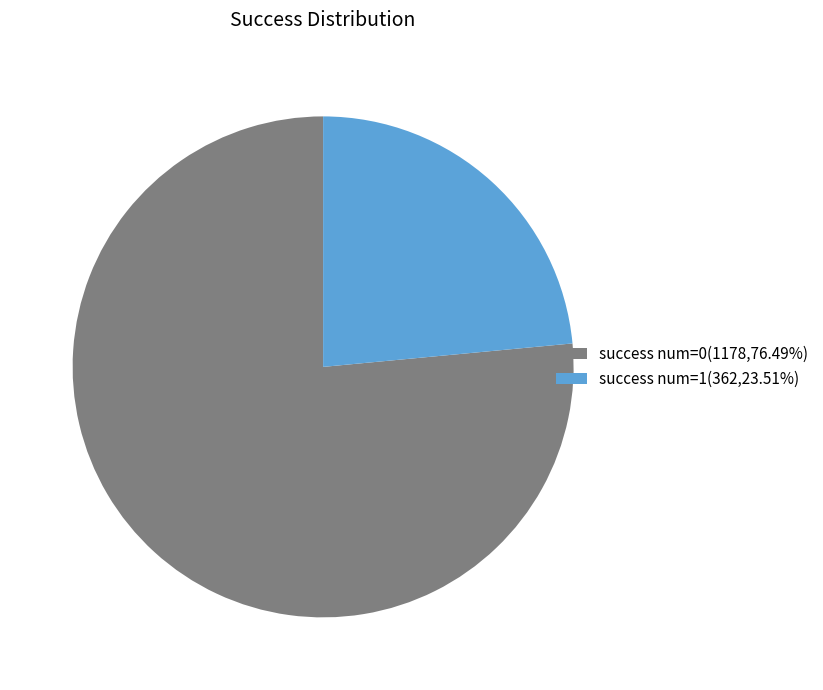

Does success num=1(362,23.51%) account for over 50% of the chart?

No